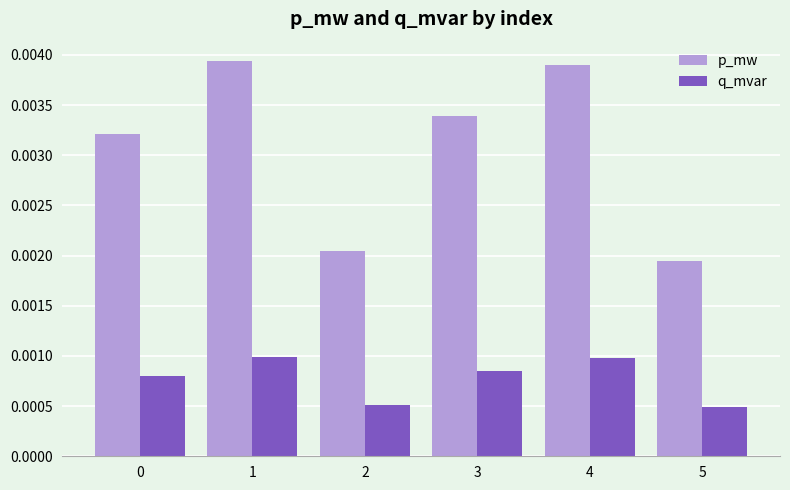

How many p_mw values are between 0 and 1?

6